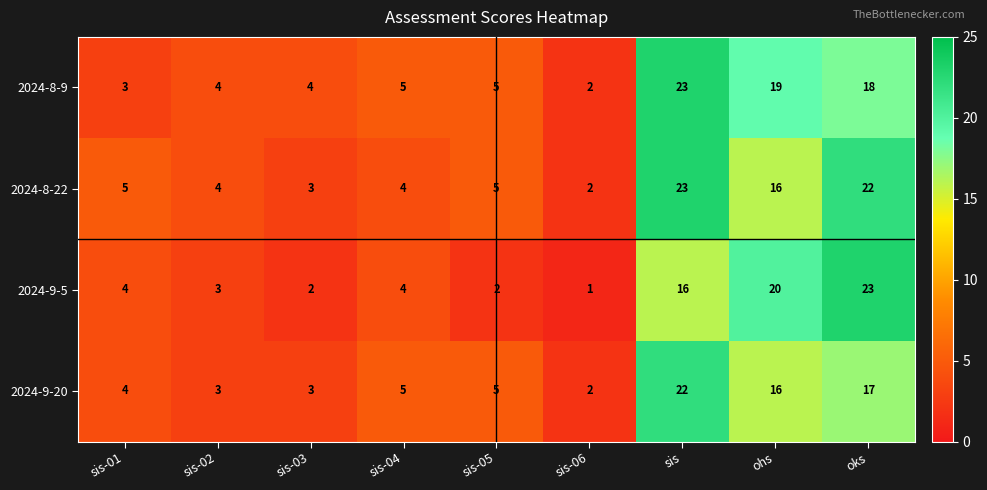

What is the spread (max minus min) of values at sis-05?

3